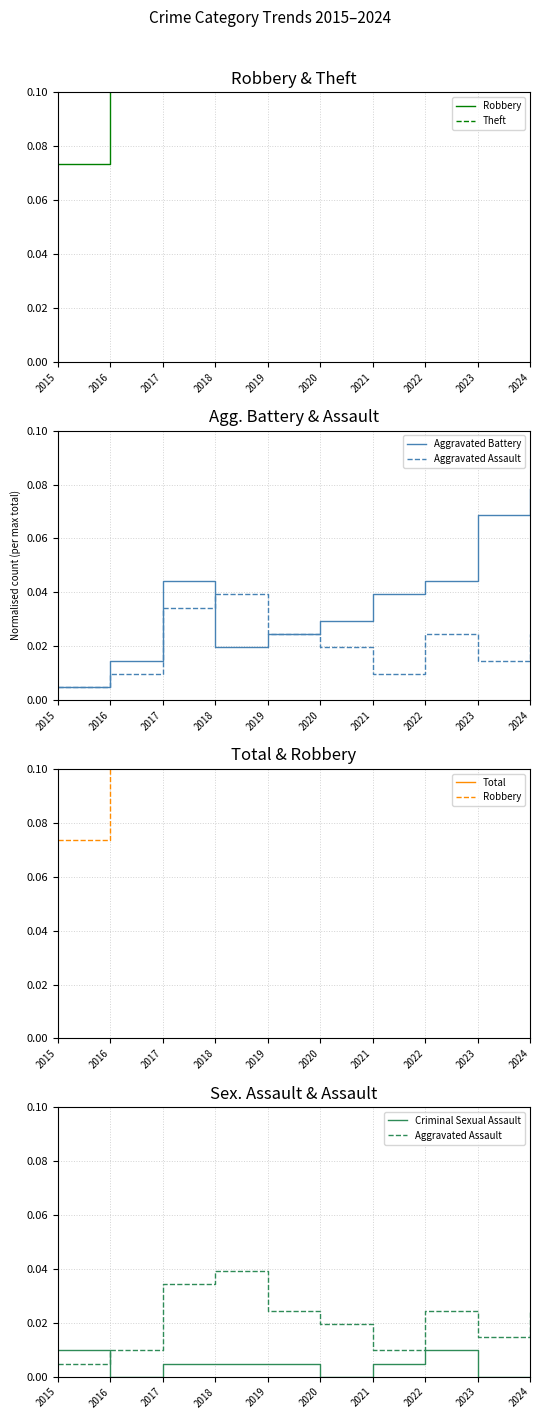

Does the chart display data point markers on the line(s)?

No